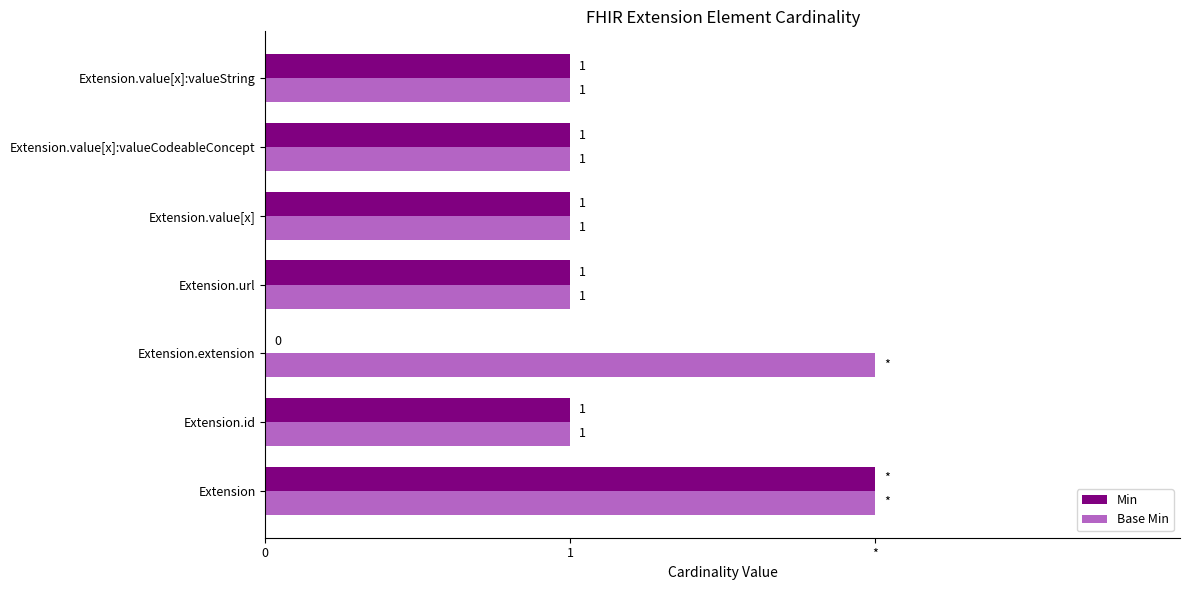

What are all the series names shown in the legend?

Min, Base Min